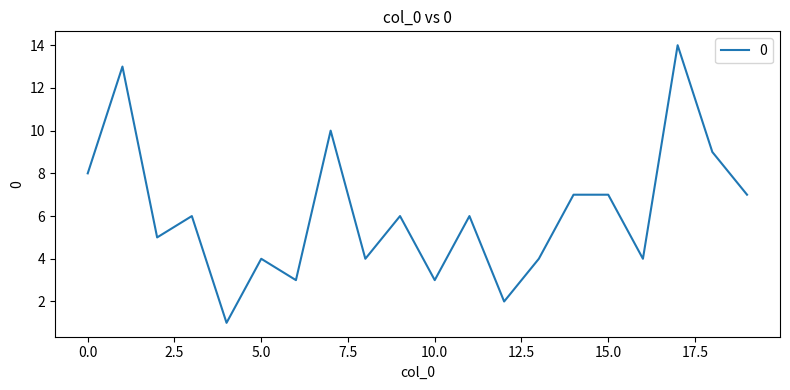

What is the maximum value shown in the chart?

14